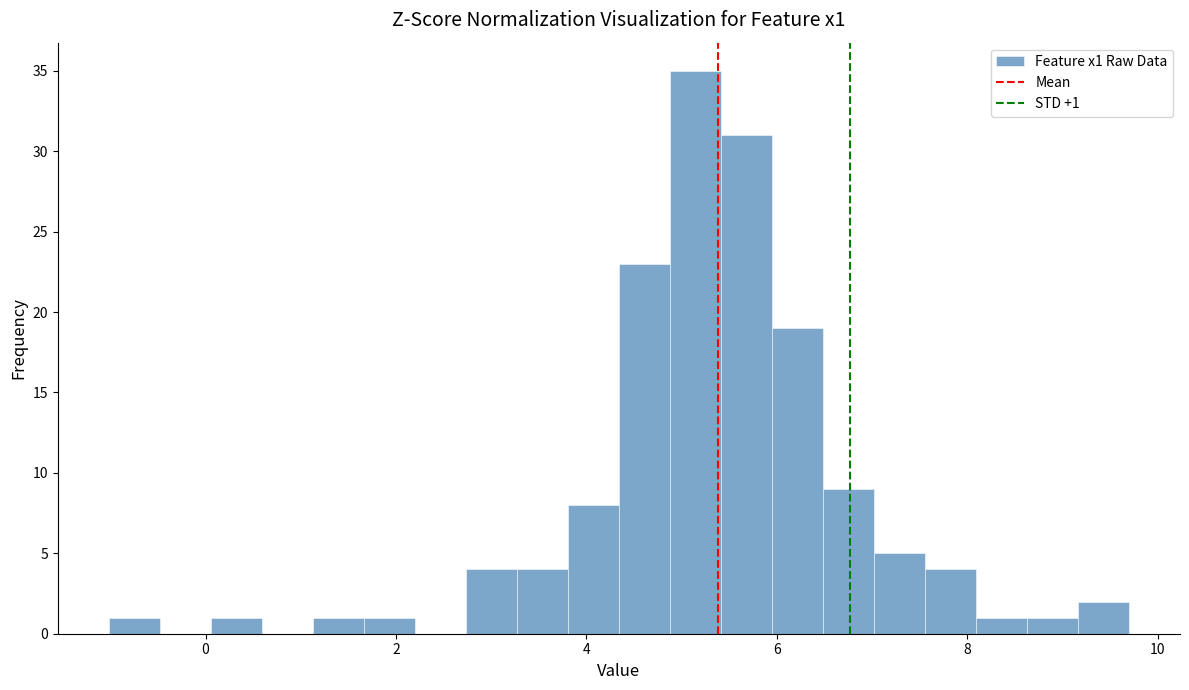

Around what value on the x-axis is the tallest bar? Give the approximate position of its centre, as read against the axis.

5.2